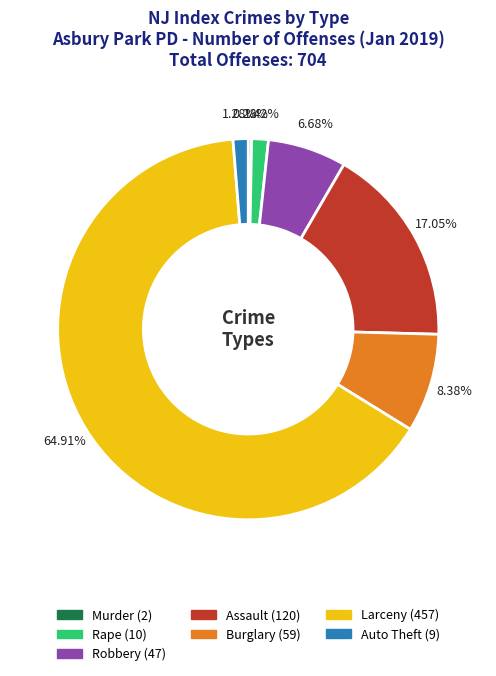

Combined, do Burglary and Robbery account for over 50%?

No